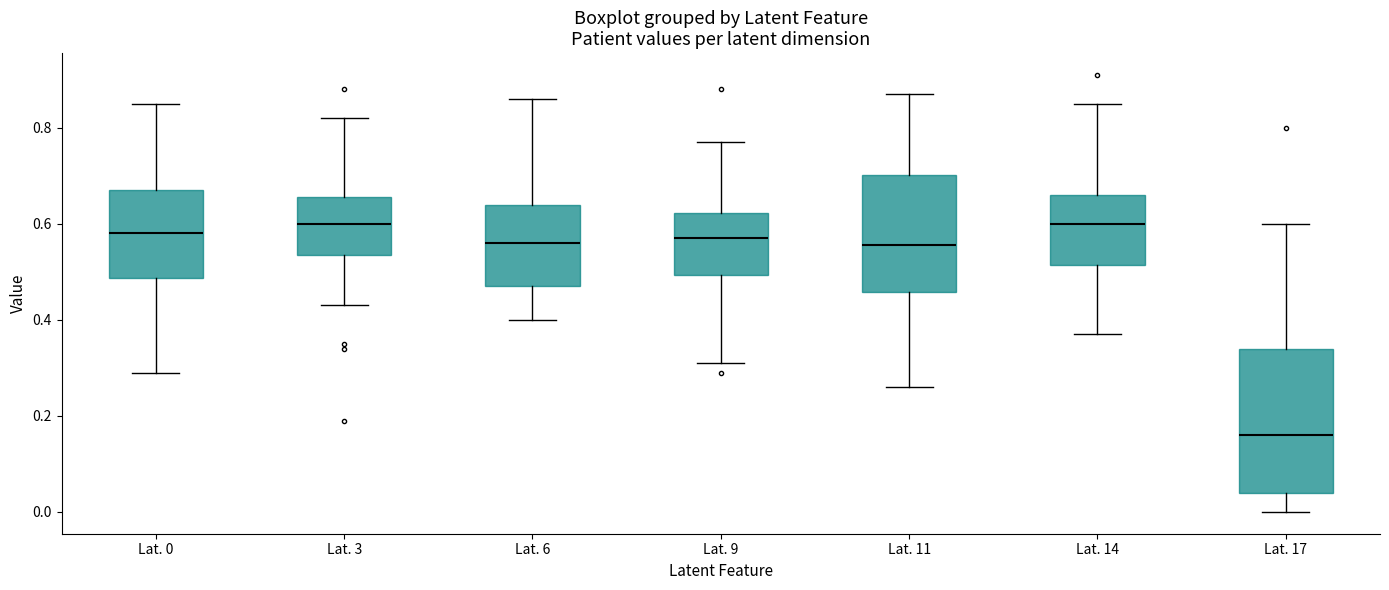

Reading left to right, read every box against the y-axis: the position of its median line, the range the box covers, and the ends of its whiskers. The values are not printed on the chart, so give them approximately, as read against the axis.

Lat. 0: median 0.58, box 0.48 to 0.68, whiskers 0.30 to 0.86
Lat. 3: median 0.60, box 0.54 to 0.66, whiskers 0.44 to 0.82
Lat. 6: median 0.56, box 0.48 to 0.64, whiskers 0.40 to 0.86
Lat. 9: median 0.58, box 0.50 to 0.62, whiskers 0.32 to 0.78
Lat. 11: median 0.56, box 0.46 to 0.70, whiskers 0.26 to 0.88
Lat. 14: median 0.60, box 0.52 to 0.66, whiskers 0.38 to 0.86
Lat. 17: median 0.16, box 0.04 to 0.34, whiskers 0.00 to 0.60